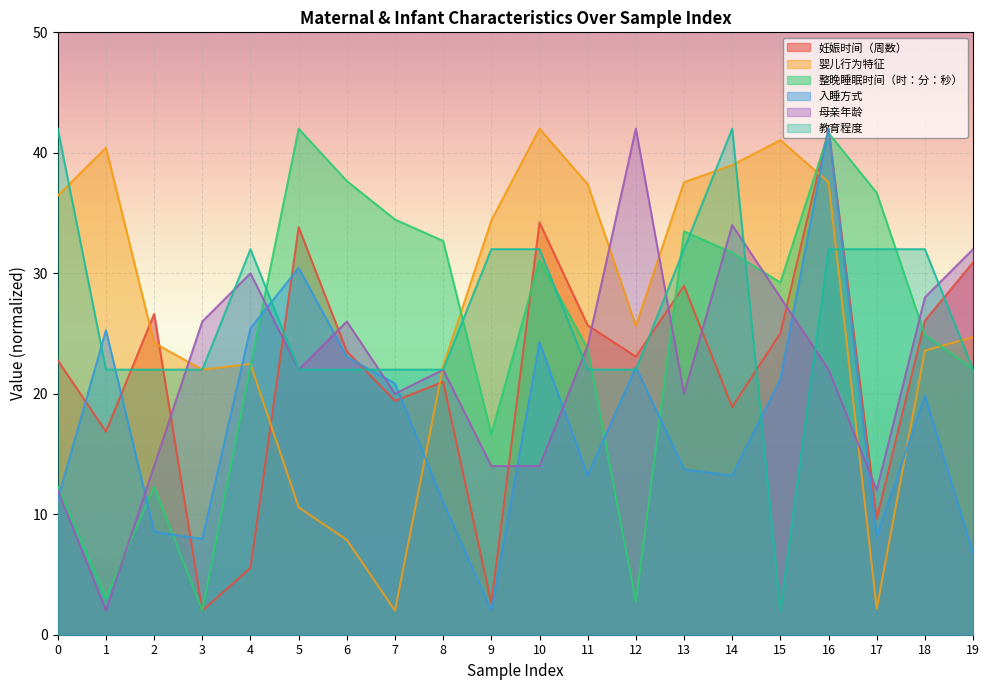

The value of 母亲年龄 at 1 is 2.0. True or false?

True